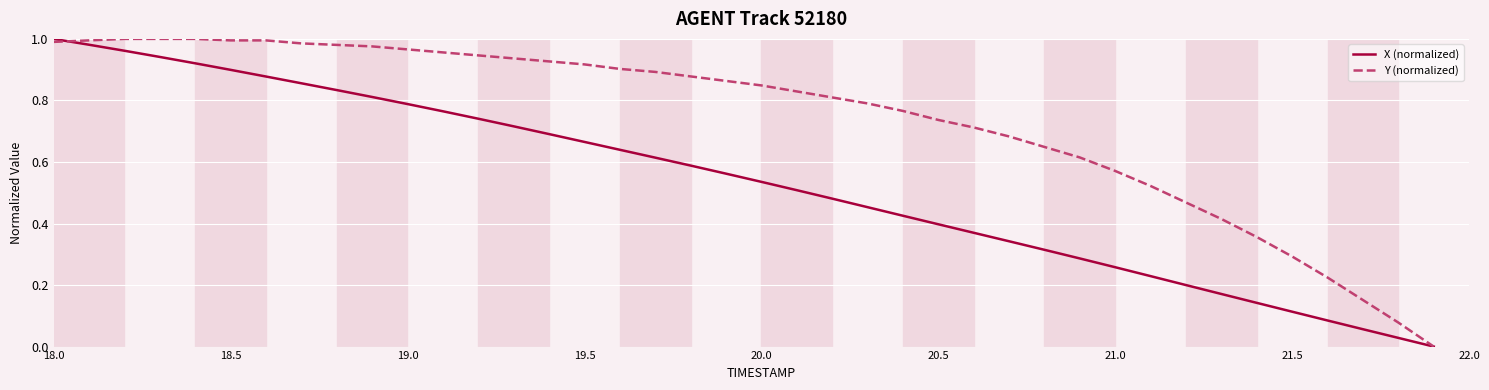

List the series in order of their overall mean, highest first.

Y (normalized), X (normalized)